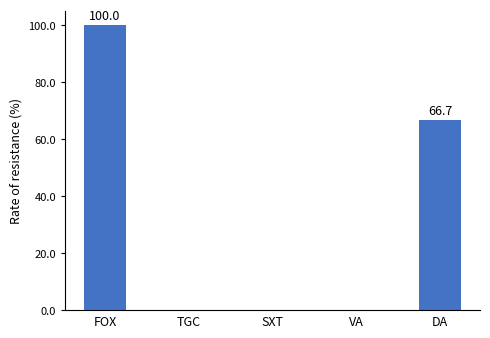

Which category has the highest value across all series?

FOX